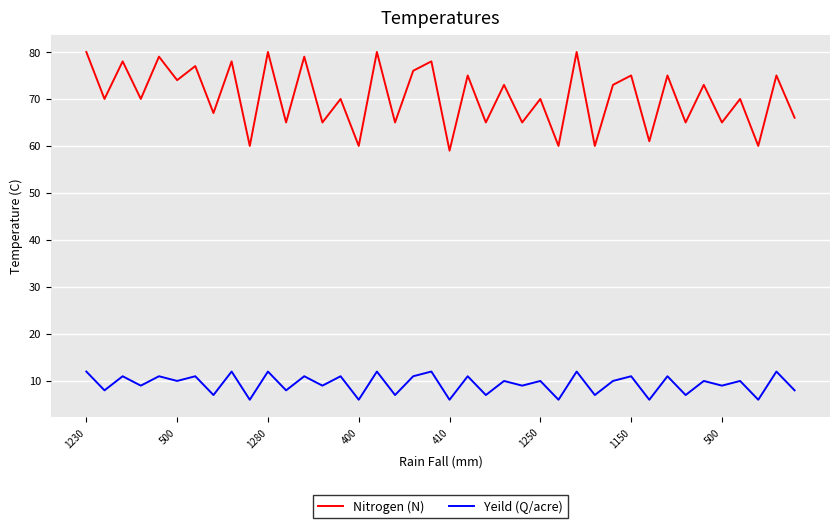

Which series has the largest total across all categories?

Nitrogen (N)